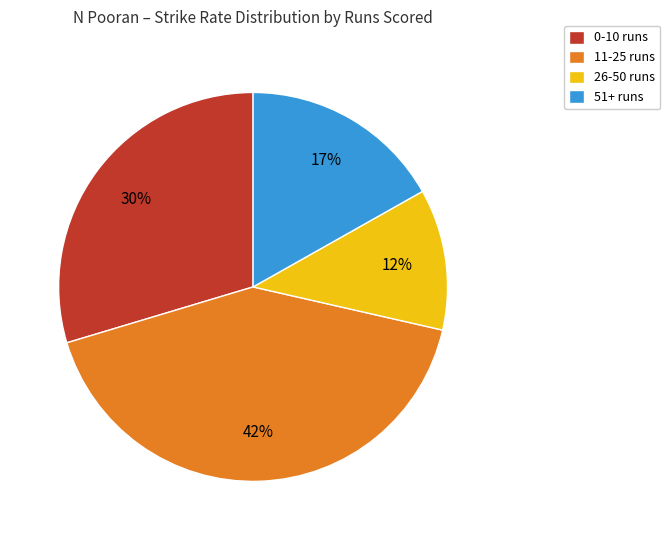

Which has a higher value, 0-10 runs or 26-50 runs?

0-10 runs